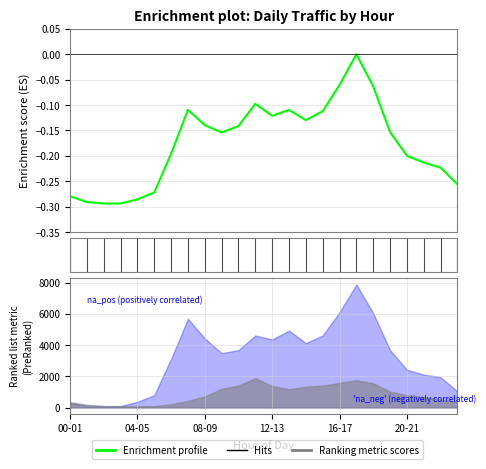

What is the value of the 20th point from the left?

-0.2